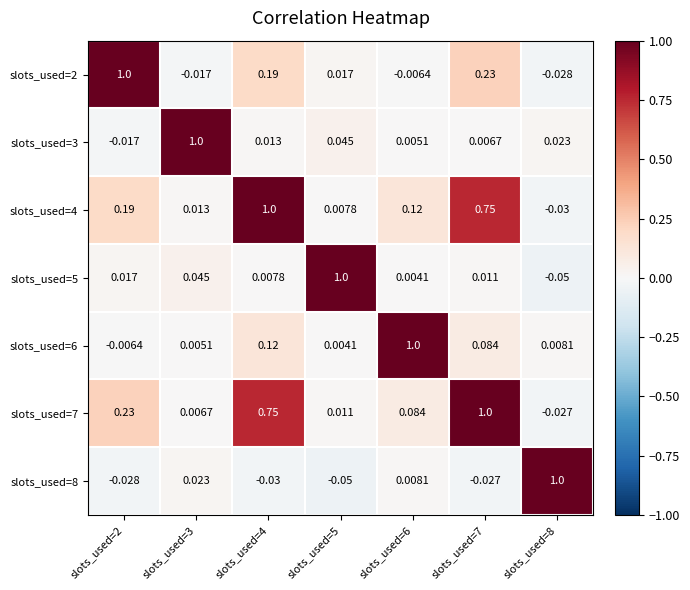

Is the value of slots_used=2 at slots_used=7 greater than the value of slots_used=6 at slots_used=4?

Yes